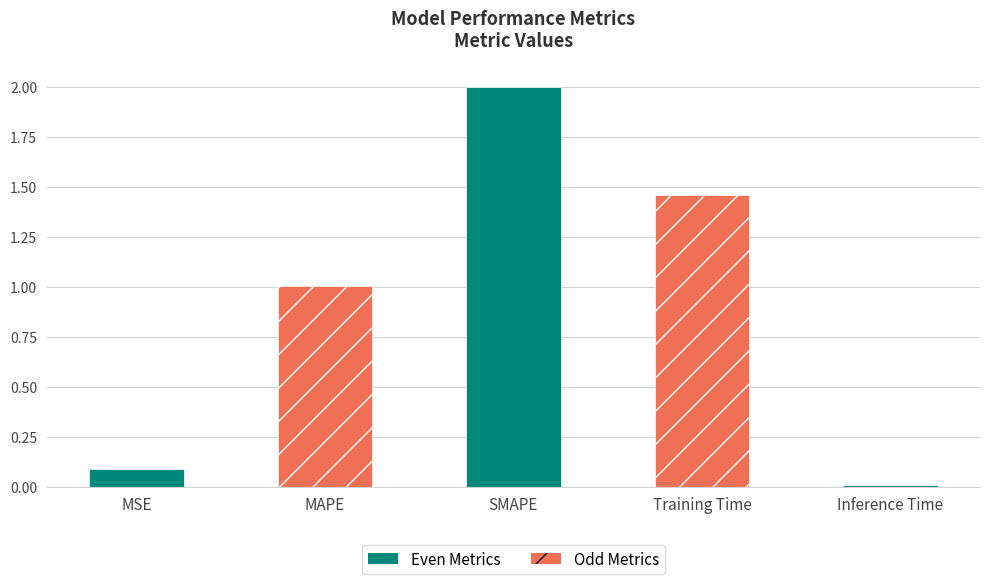

Rank the categories by value from lowest to highest.

Inference Time, MSE, MAPE, Training Time, SMAPE